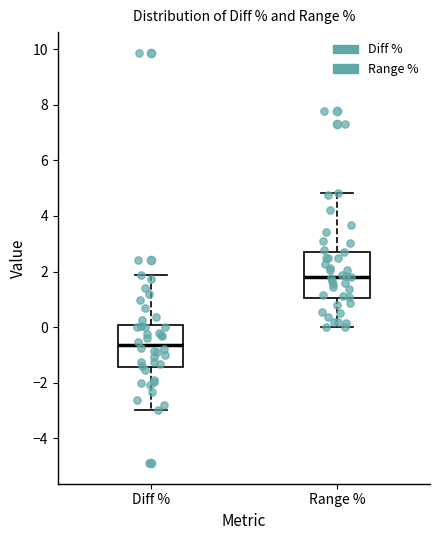

Which box has the lowest median line?

Diff %